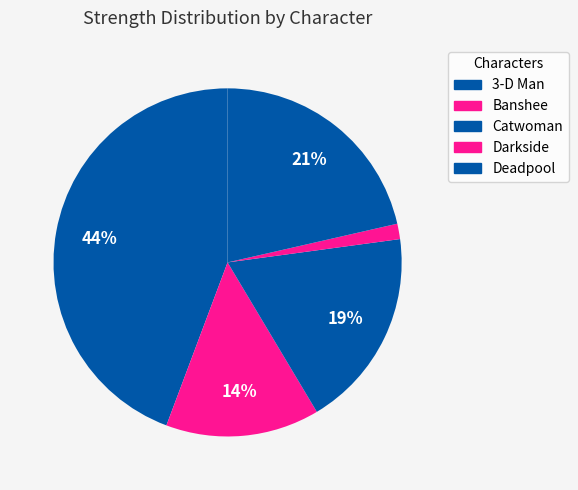

What is the ratio of the value at Deadpool to the value at Banshee?

1.5